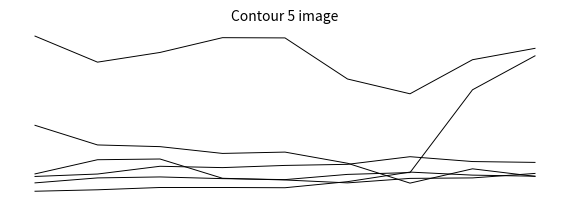

Is this an area chart (filled region under the line)?

No